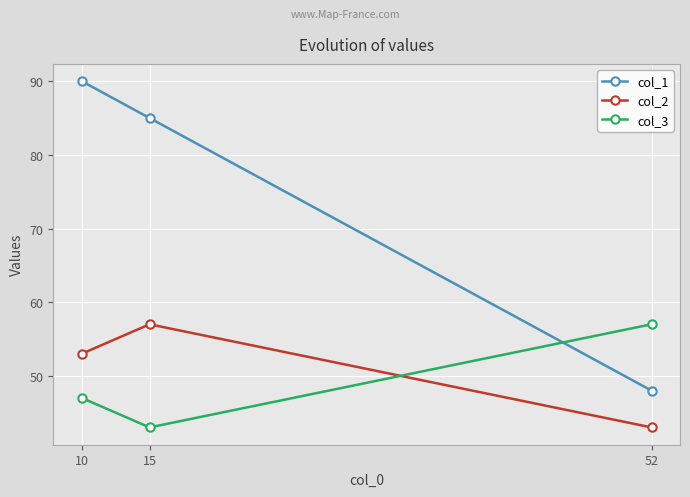

What is the difference between the highest and lowest values at 10?

43